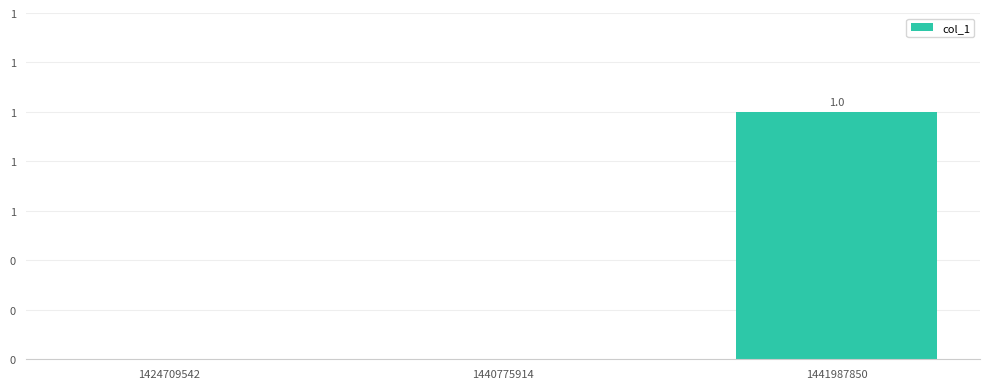

What is the change in value from 1440775914 to 1441987850?

+1